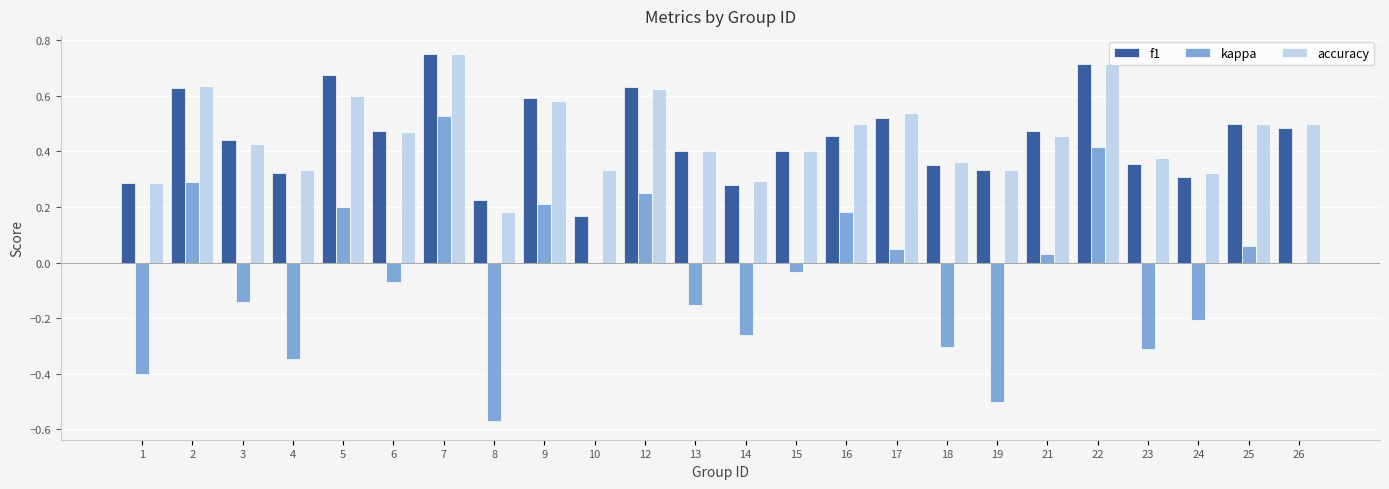

Is it true that f1 equals 0.2 at 24?

False